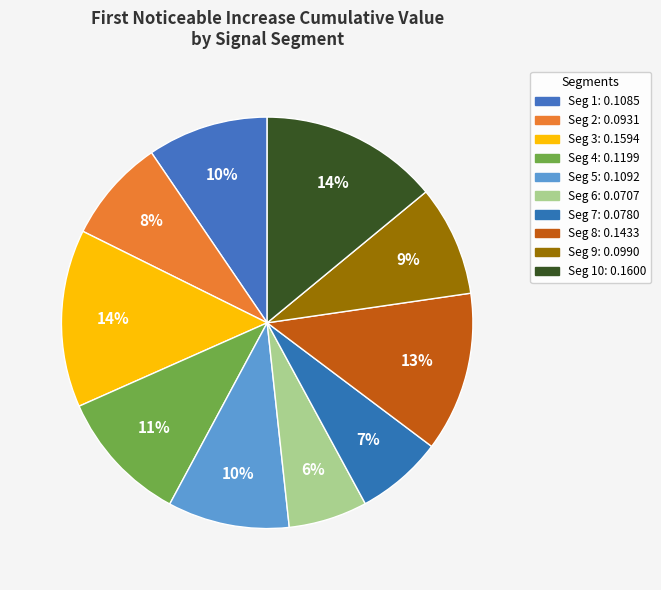

What is the largest slice in the pie chart?

signal segment 10